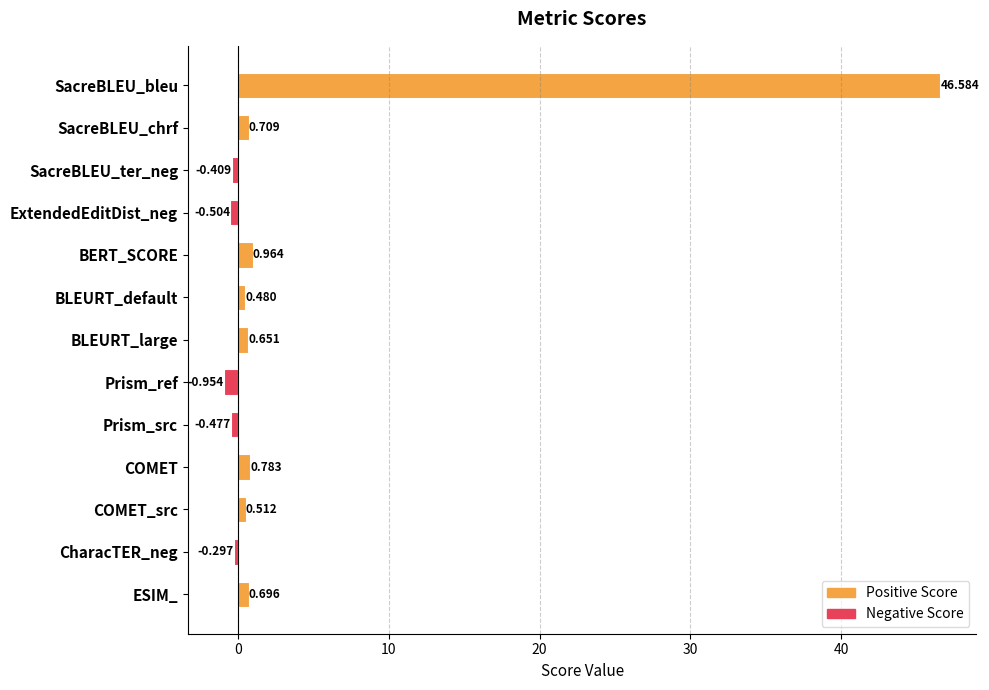

How many values exceed 0?

8